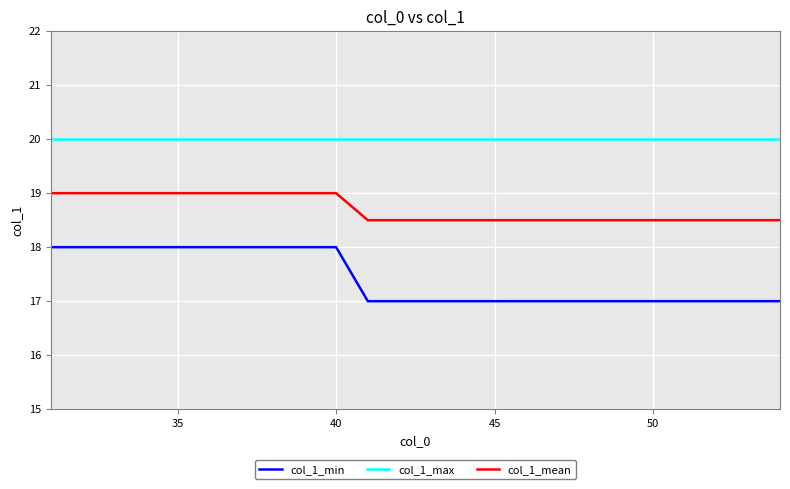

Which series has the largest range (max minus min)?

col_1_min